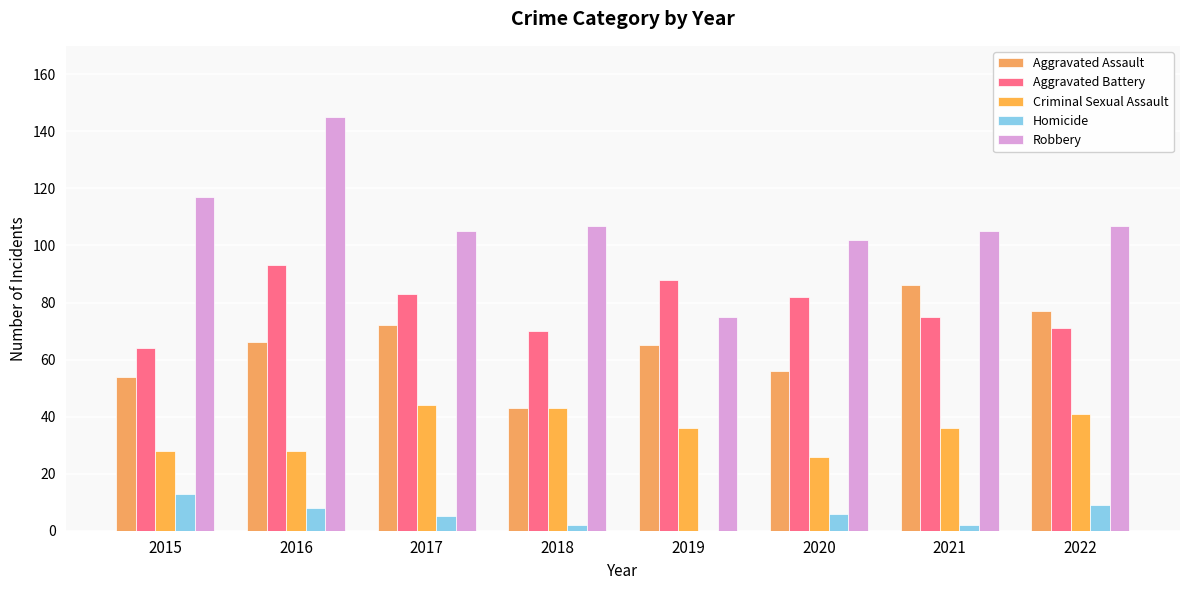

True or false: Aggravated Battery has a value of 83 at 2017.

True